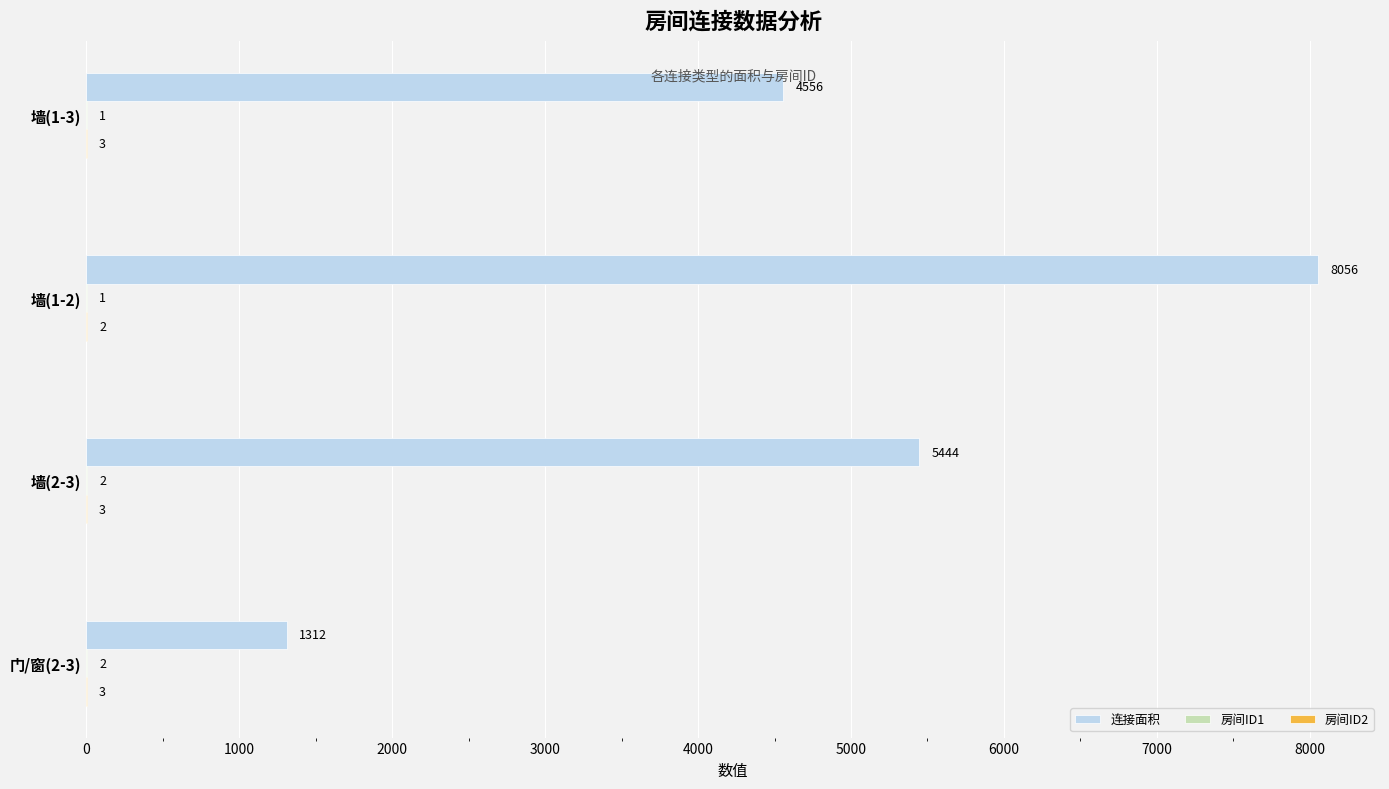

What is the sum of all 连接面积 values?

19368